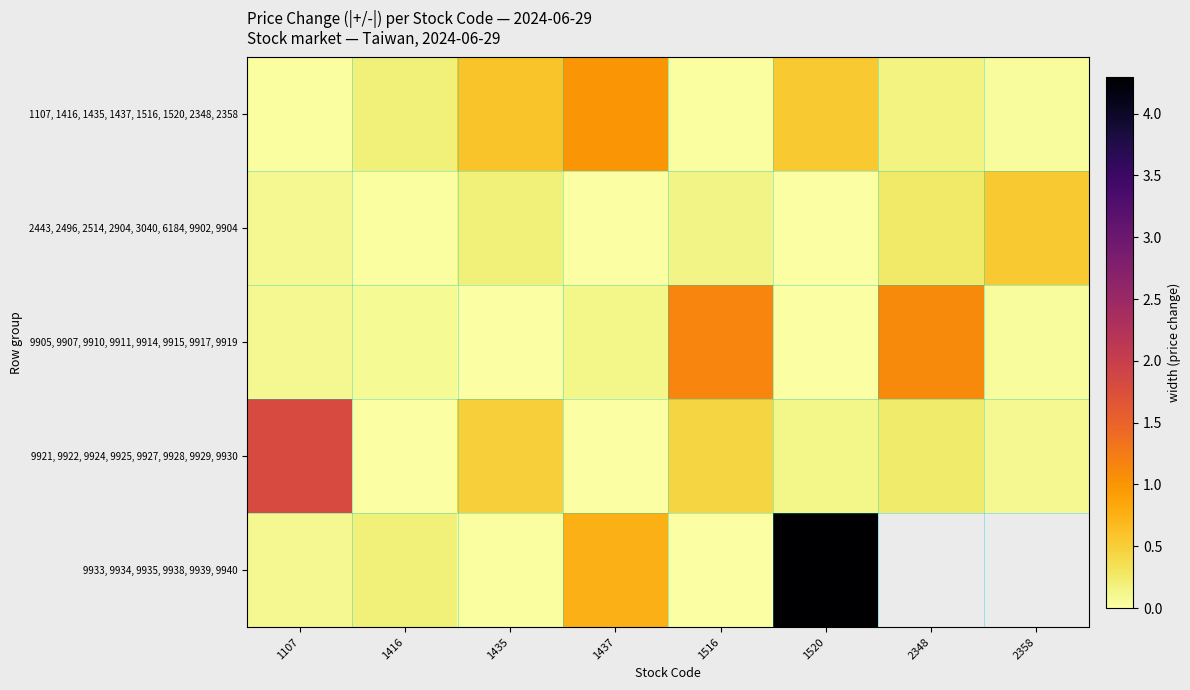

Which series has the widest spread of values?

9933, 9934, 9935, 9938, 9939, 9940